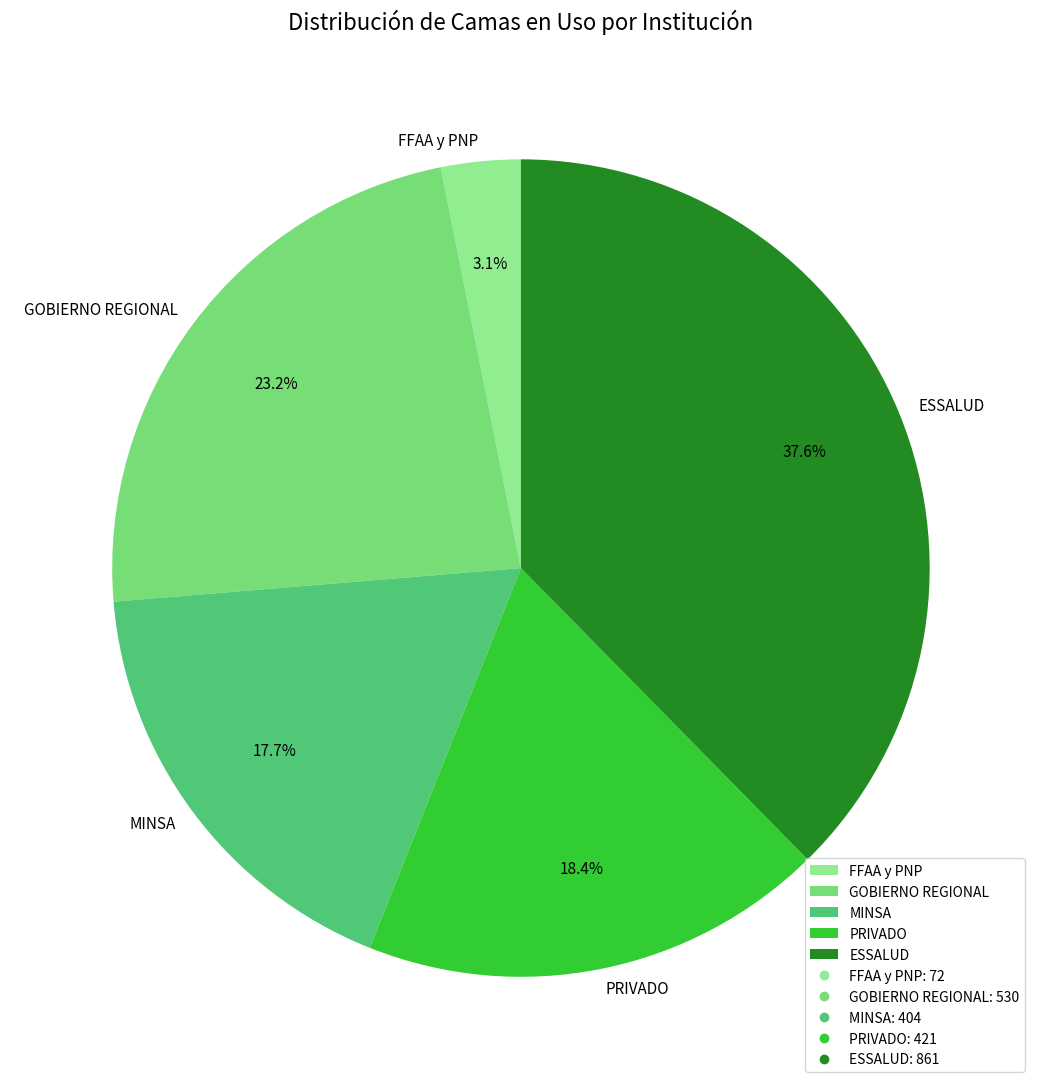

What is the largest slice in the pie chart?

ESSALUD